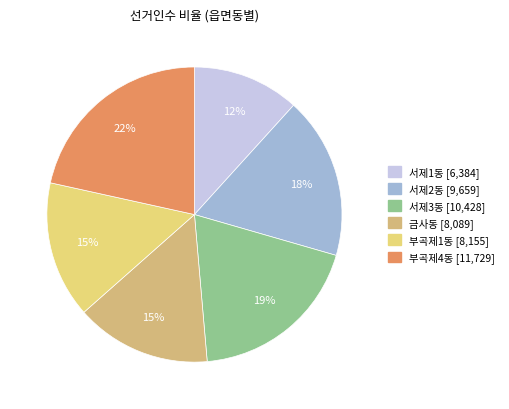

Does any single category account for the majority?

No